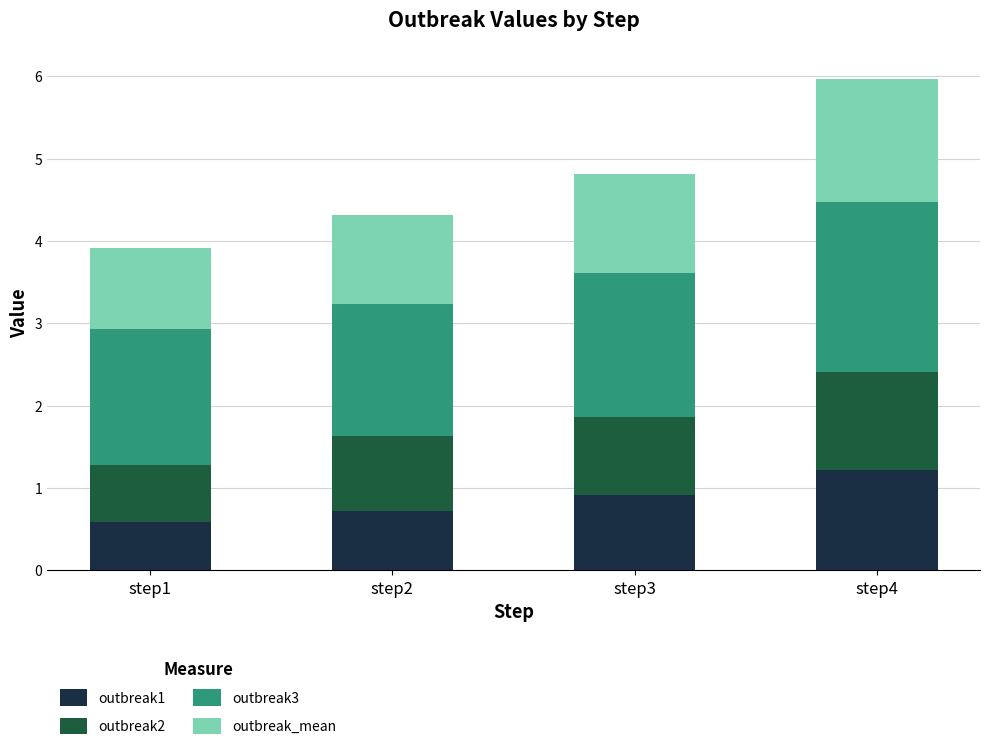

How many distinct data groups are displayed?

4